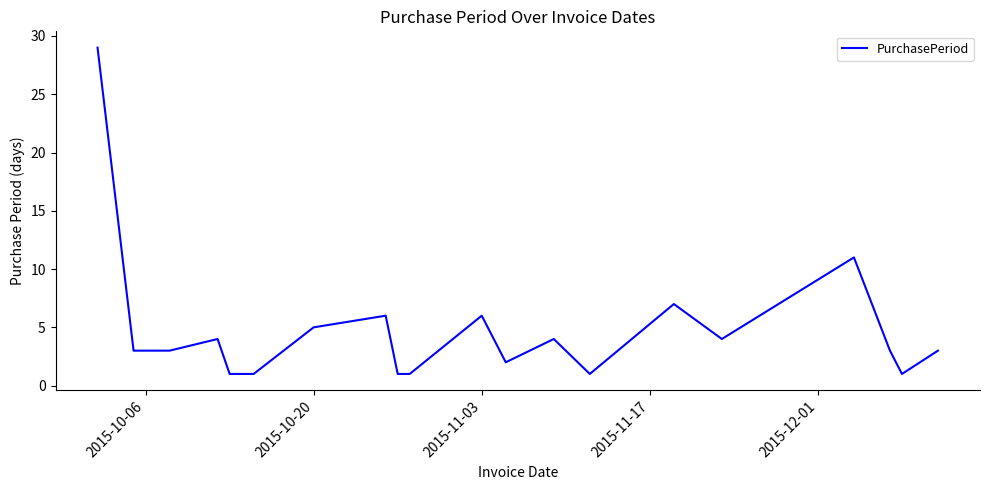

What is the maximum value shown in the chart?

29